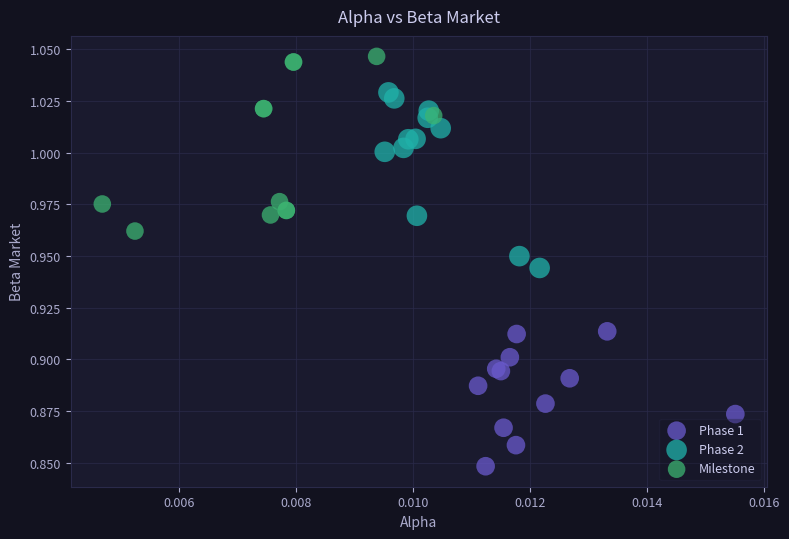

Which series contains the lowest Y value?

Phase 1